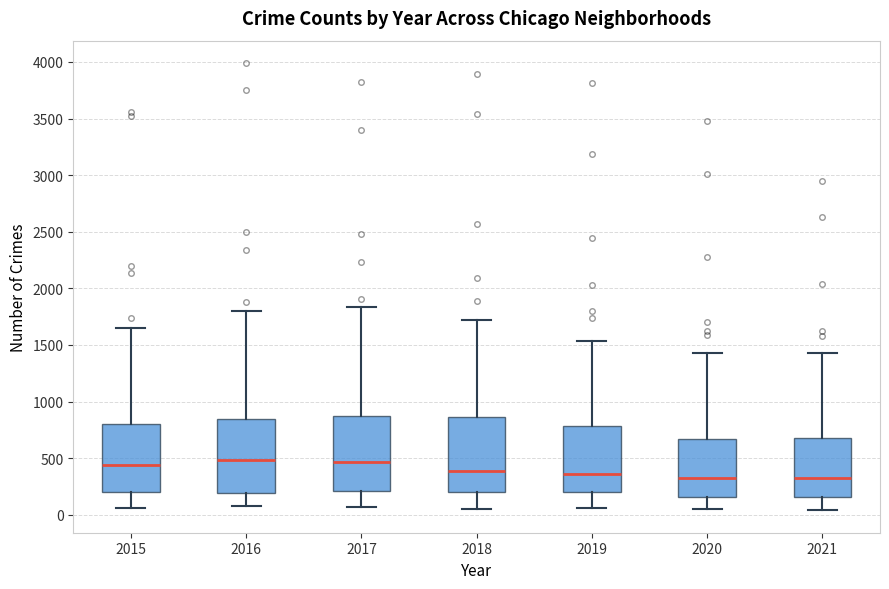

Where is the upper edge of the box at x = 2016 on the y-axis? The values are not printed on the chart, so give them approximately, as read against the axis.

850